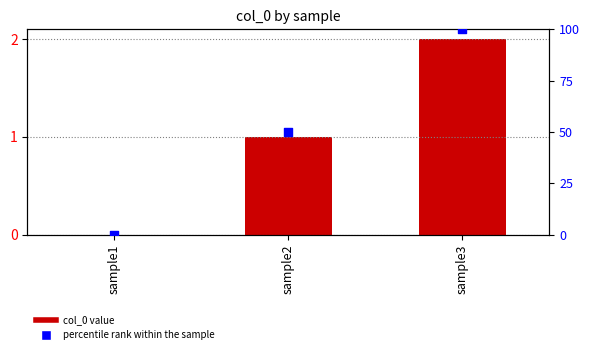

Which series has the widest spread of Y values?

percentile rank within the sample